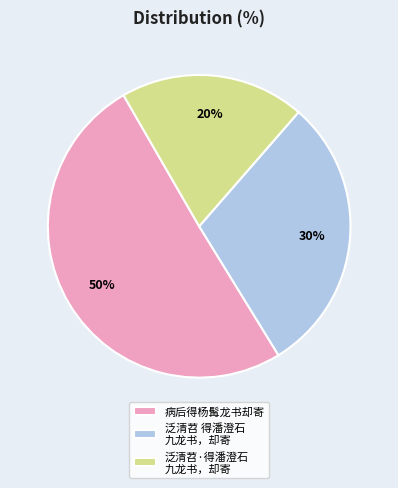

Rank the categories by value from highest to lowest.

病后得杨髯龙书却寄, 泛清苕 得潘澄石 九龙书，却寄, 泛清苕·得潘澄石 九龙书，却寄